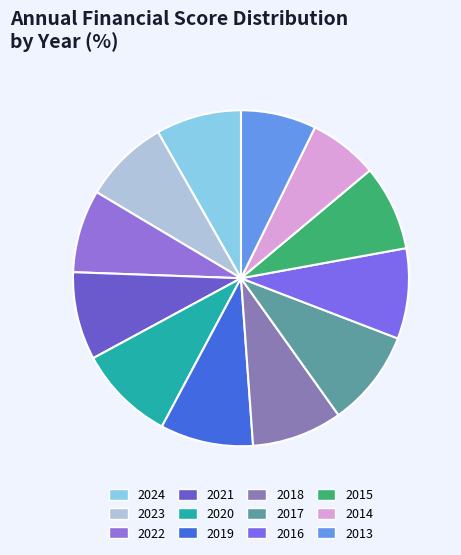

How many slices are in this pie chart?

12